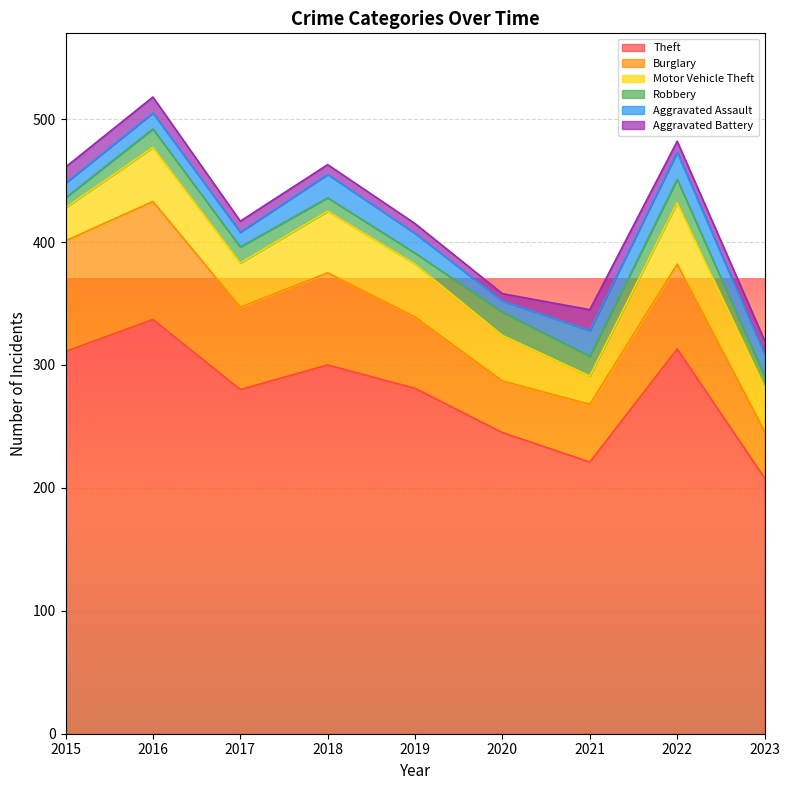

What is the total value across all series at 2020?

358